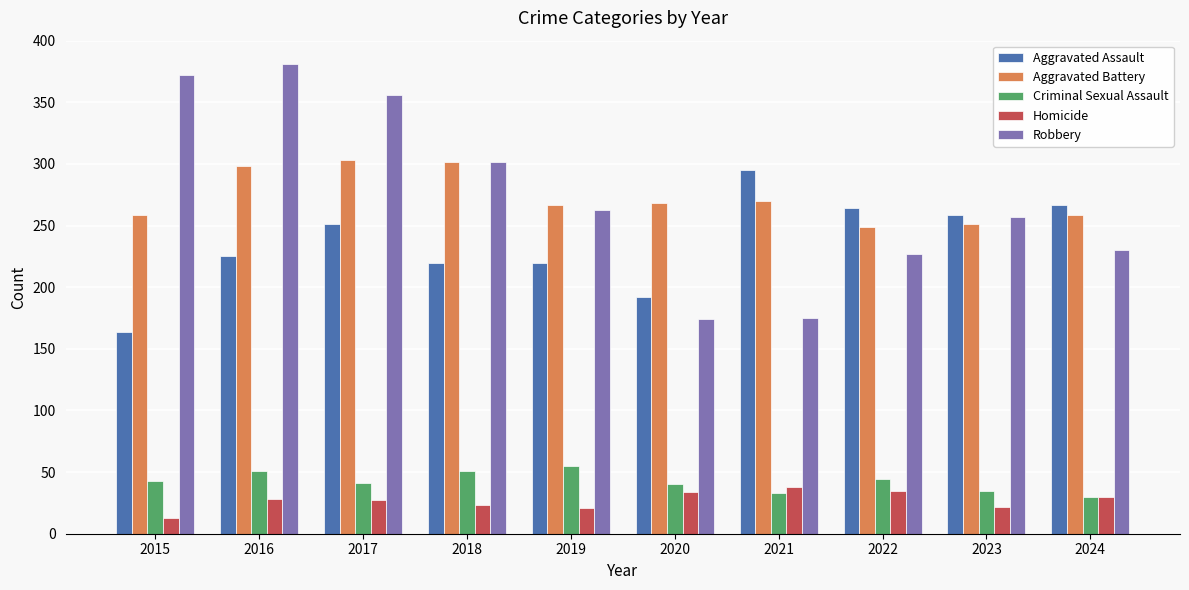

What value does the Aggravated Battery series have at 2016?

298